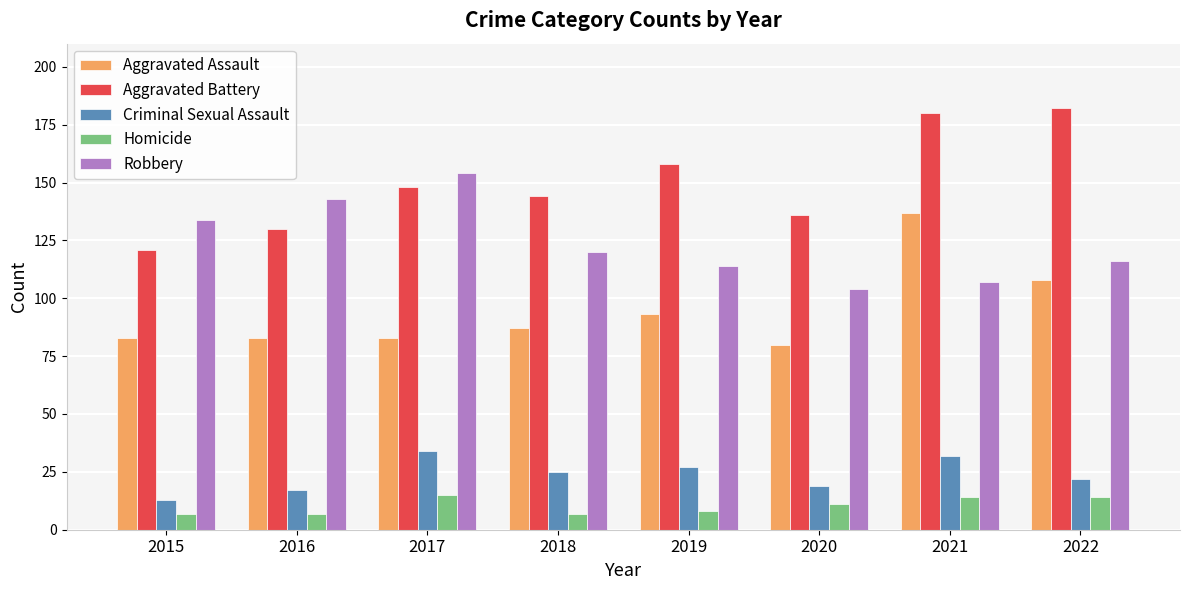

How many bars are there in total?

40